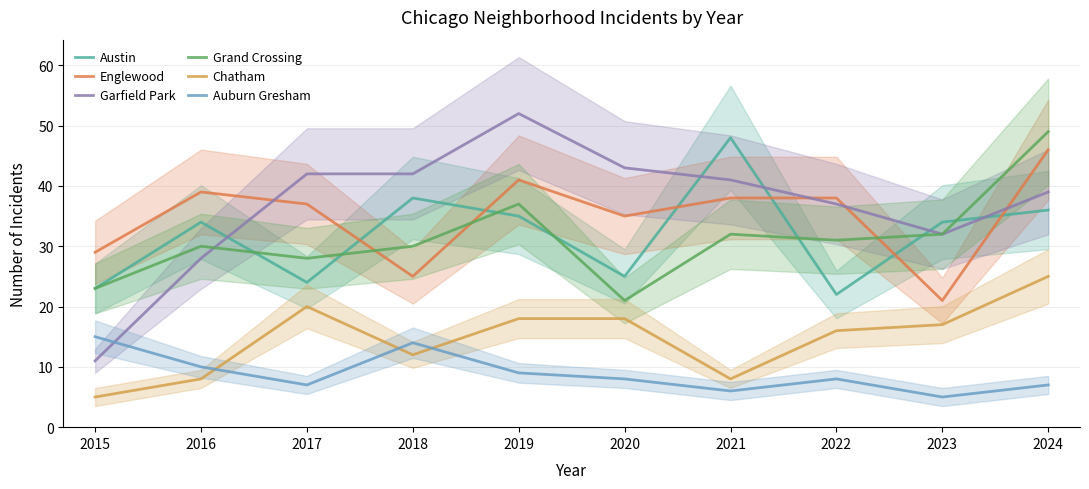

At which label does Auburn Gresham first exceed 8?

2015